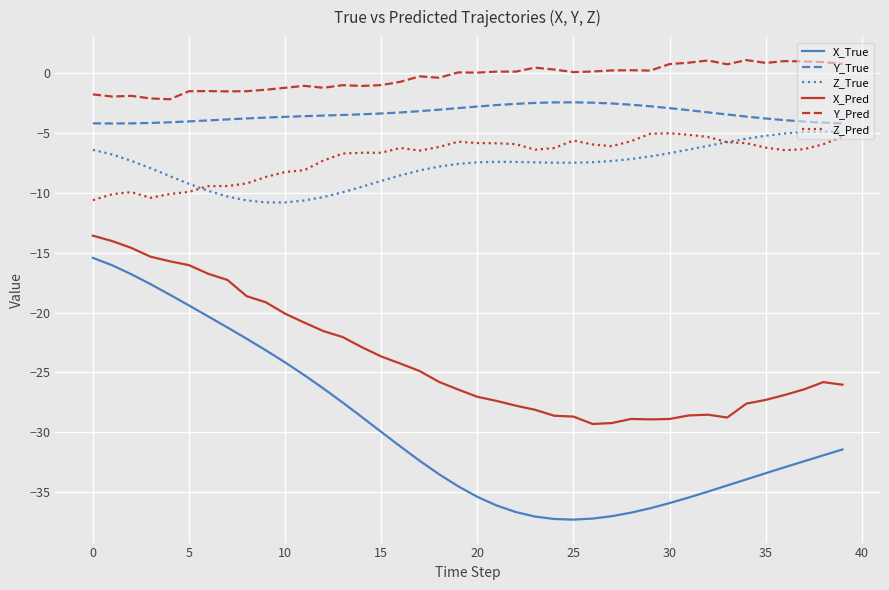

Which series ends up on top after the final intersection of Z_Pred and Z_True?

Z_True